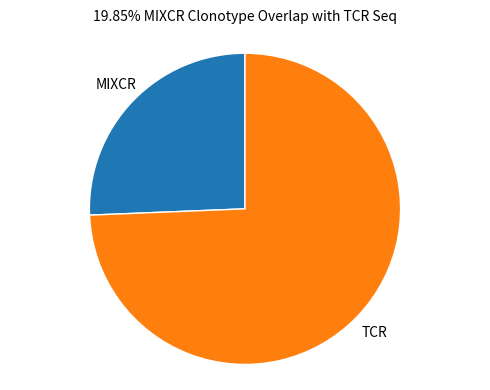

Is there a majority slice in this chart?

Yes